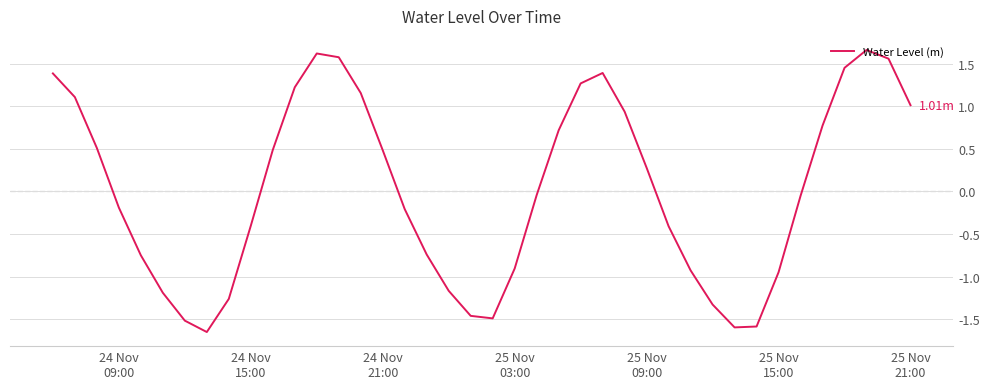

What is the value of the 16th point from the left?

0.5